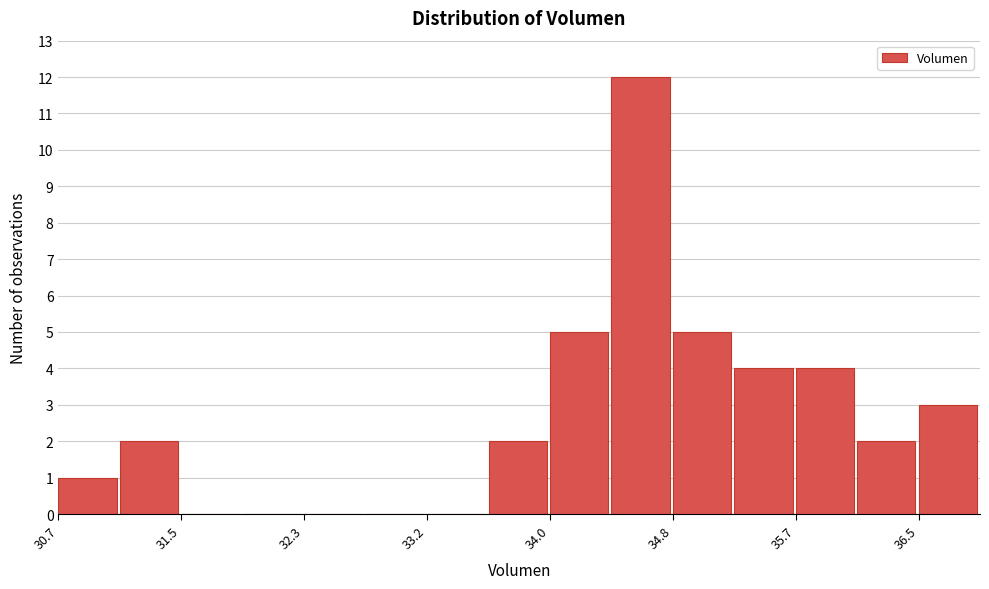

Reading left to right, list every bar in this chart as the range it spans on the x-axis followed by its height. Neither the bar edges nor the heights are printed on the chart, so give them approximately, as read against the axes.

30.7 to 31.1: 1
31.1 to 31.5: 2
31.5 to 31.9: 0
31.9 to 32.3: 0
32.3 to 32.8: 0
32.8 to 33.2: 0
33.2 to 33.6: 0
33.6 to 34.0: 2
34.0 to 34.4: 5
34.4 to 34.8: 12
34.8 to 35.2: 5
35.2 to 35.7: 4
35.7 to 36.1: 4
36.1 to 36.5: 2
36.5 to 36.9: 3